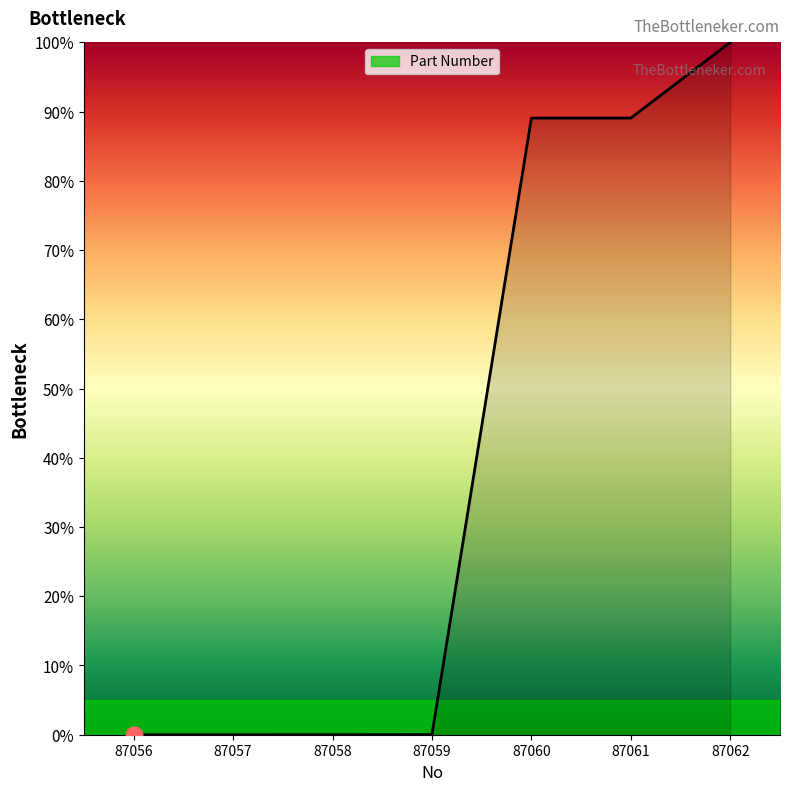

Rank the categories by value from lowest to highest.

87056, 87057, 87058, 87059, 87060, 87061, 87062